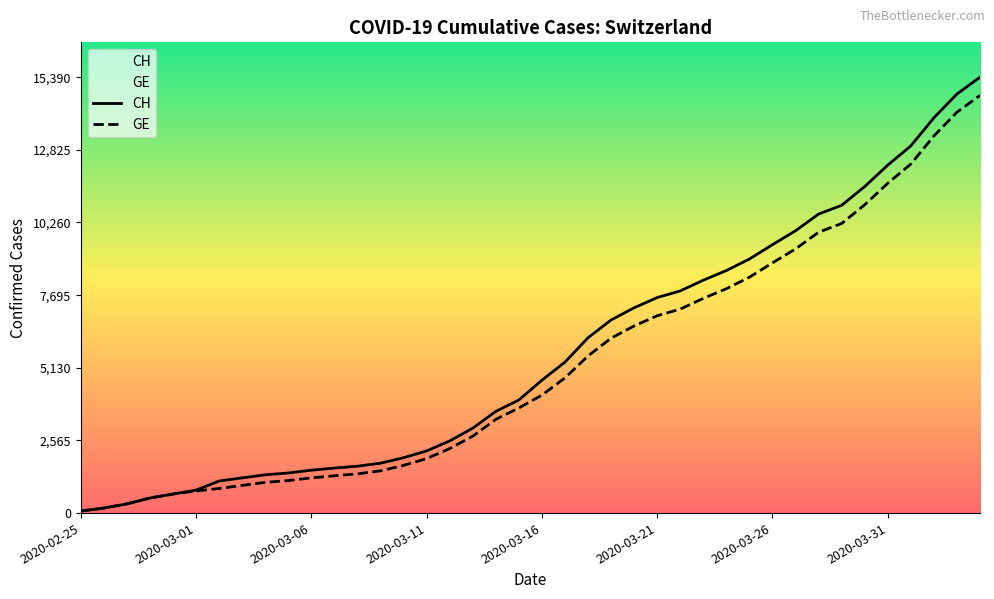

Which series has the widest spread of values?

CH